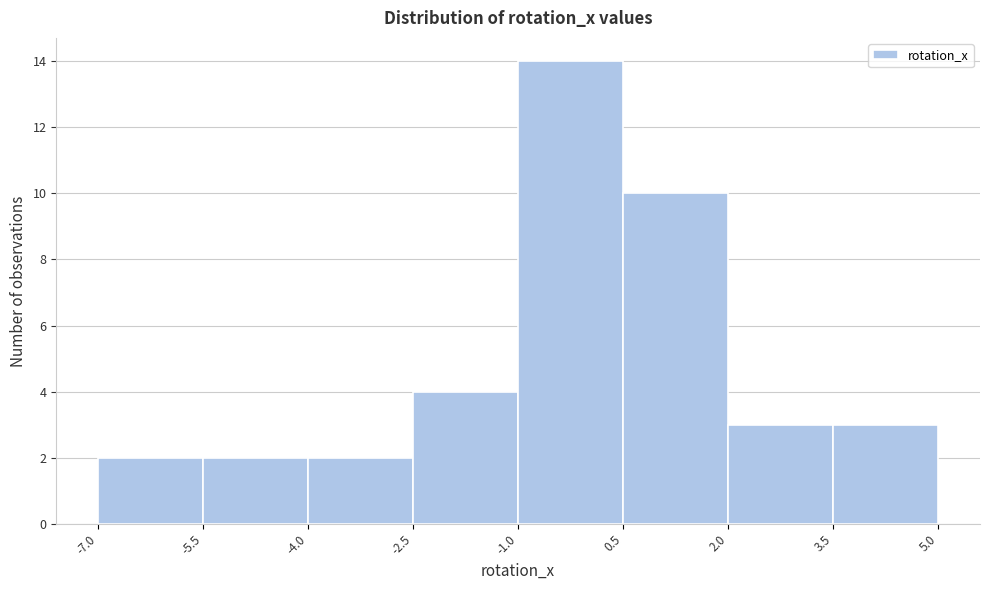

Reading left to right, list every bar in this chart as the range it spans on the x-axis followed by its height. The values are not printed on the chart, so give them approximately, as read against the axis.

-7.0 to -5.5: 2
-5.5 to -4.0: 2
-4.0 to -2.5: 2
-2.5 to -1.0: 4
-1.0 to 0.5: 14
0.5 to 2.0: 10
2.0 to 3.5: 3
3.5 to 5.0: 3